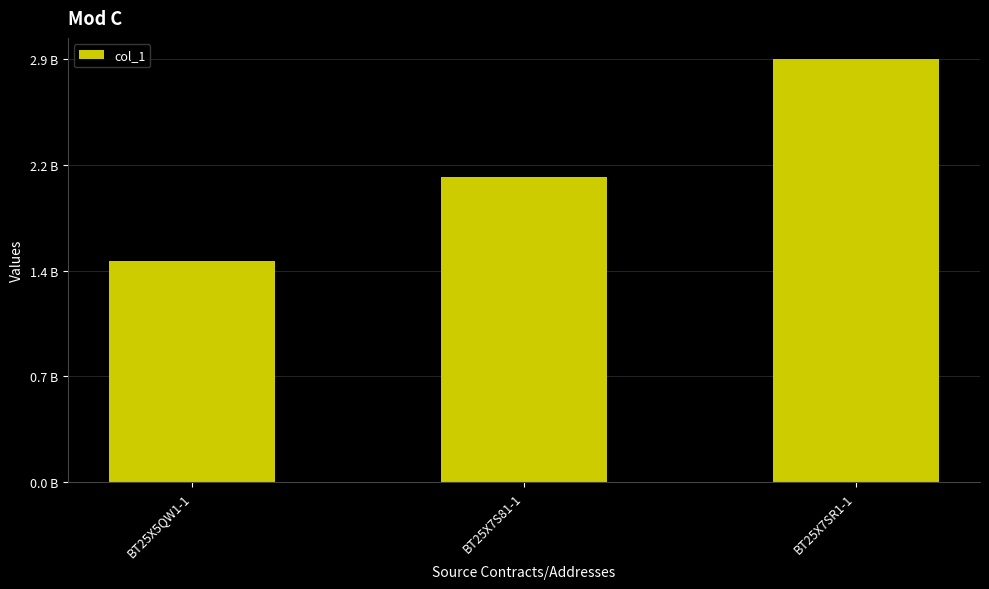

What is the change in value from BT25X5QW1-1 to BT25X7SR1-1?

+1369489970